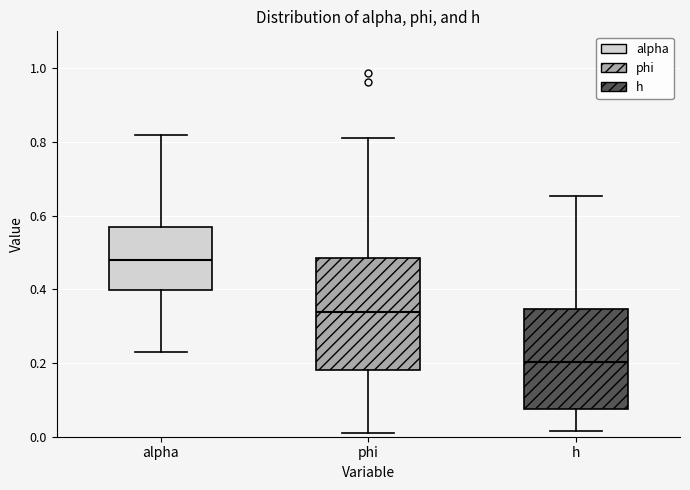

Where does the lower whisker of the box for phi end on the y-axis? The values are not printed on the chart, so give them approximately, as read against the axis.

0.02